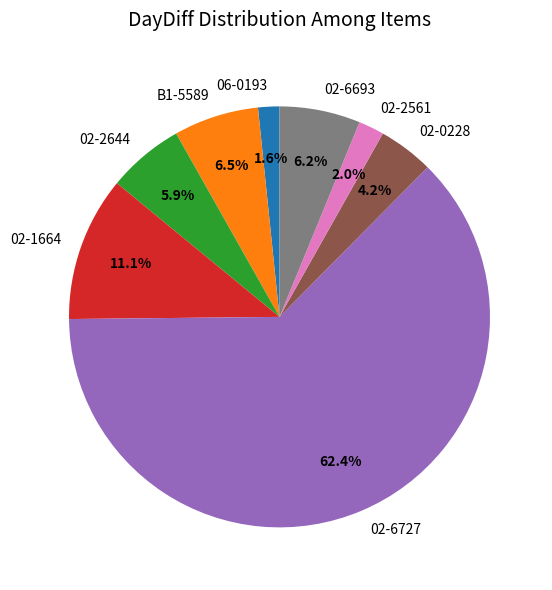

To the nearest percent, what percentage of the pie is 02-2644?

6%